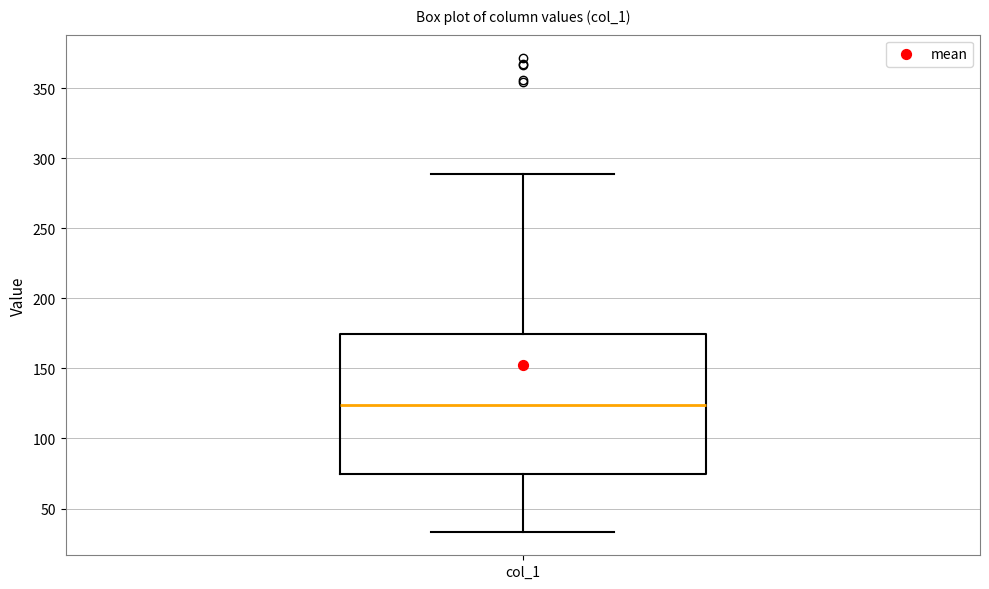

Transcribe this box plot: give where the median line is, the range the box spans, and where the two whiskers end, as read against the y-axis. The values are not printed on the chart, so give them approximately, as read against the axis.

median 125, box 75 to 175, whiskers 35 to 290